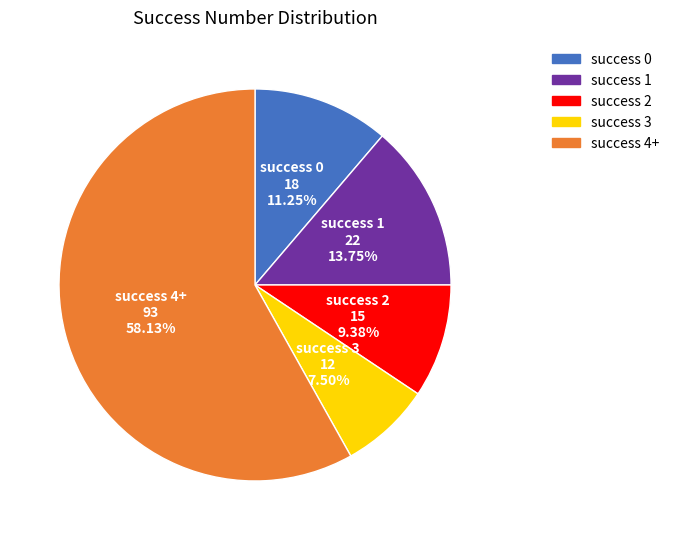

Is there a majority slice in this chart?

Yes